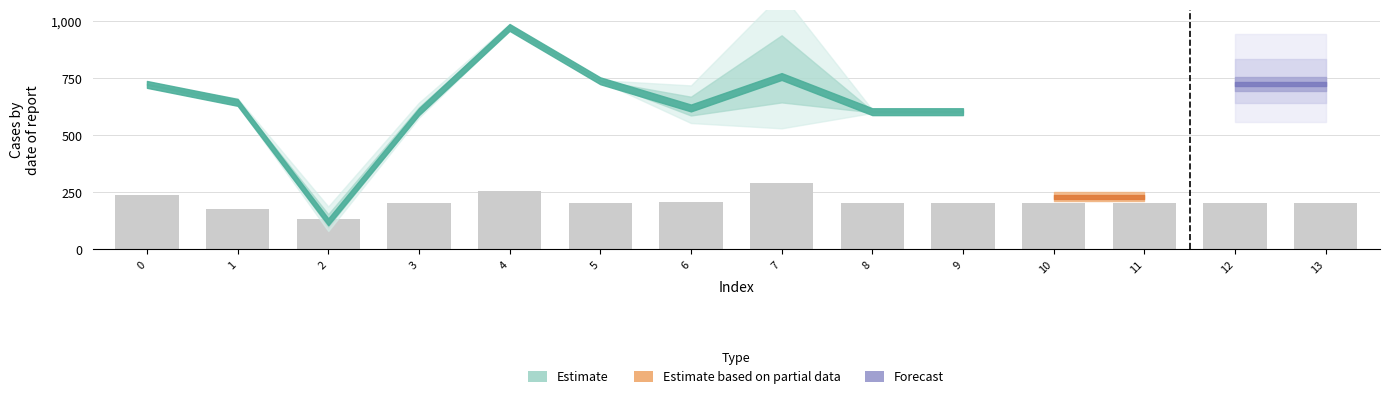

Approximately how many times larger is the value at 7 compared to 5?

1.4